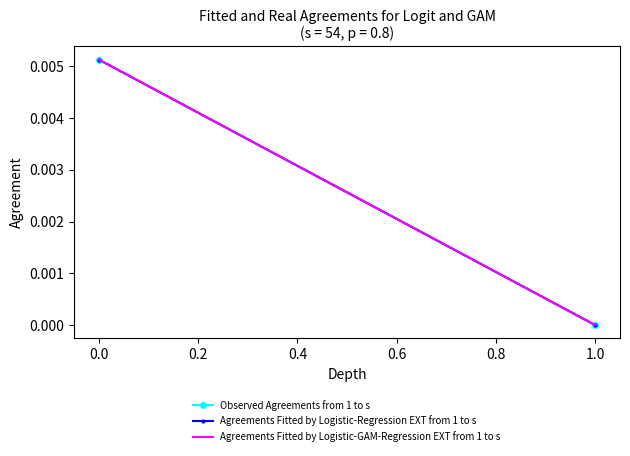

At how many categories does at least one series exceed 0?

1